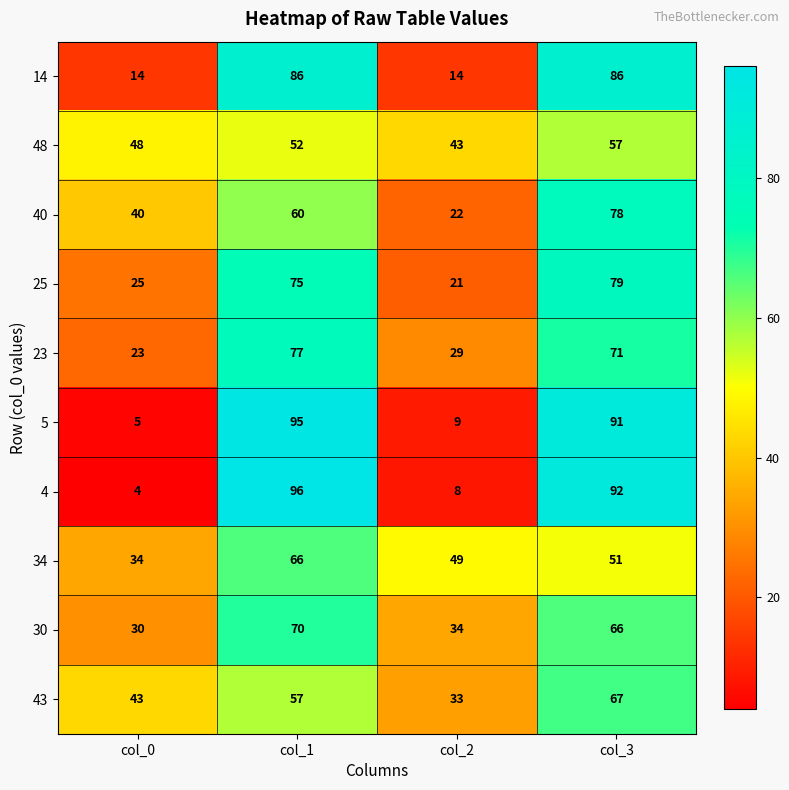

What is the sum of all 5 values?

200